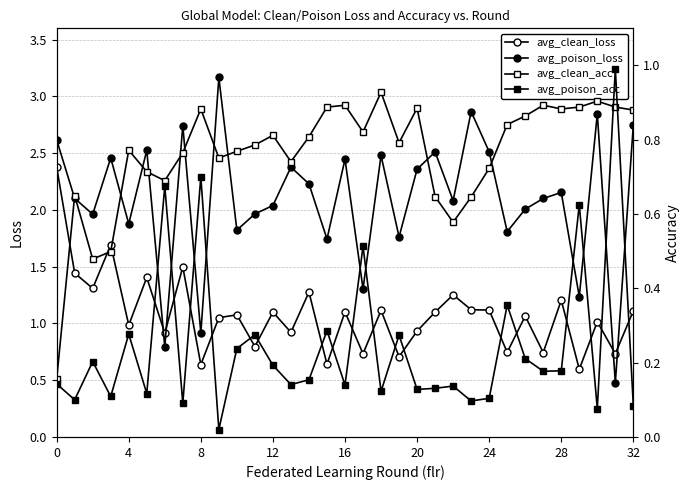

Reading left to right, extract all data points from this chart.

avg_clean_loss: 2.4	1.4	1.3	1.7	1.0	1.4	0.9	1.5	0.6	1.1	1.1	0.8	1.1	0.9	1.3	0.6	1.1	0.7	1.1	0.7	0.9	1.1	1.3	1.1	1.1	0.7	1.1	0.7	1.2	0.6	1.0	0.7	1.1
avg_poison_loss: 2.6	2.1	2.0	2.5	1.9	2.5	0.8	2.7	0.9	3.2	1.8	2.0	2.0	2.4	2.2	1.7	2.4	1.3	2.5	1.8	2.4	2.5	2.1	2.9	2.5	1.8	2.0	2.1	2.2	1.2	2.8	0.5	2.8
avg_clean_acc: 0.2	0.7	0.5	0.5	0.8	0.7	0.7	0.8	0.9	0.8	0.8	0.8	0.8	0.7	0.8	0.9	0.9	0.8	0.9	0.8	0.9	0.6	0.6	0.6	0.7	0.8	0.9	0.9	0.9	0.9	0.9	0.9	0.9
avg_poison_acc: 0.1	0.1	0.2	0.1	0.3	0.1	0.7	0.1	0.7	0.0	0.2	0.3	0.2	0.1	0.2	0.3	0.1	0.5	0.1	0.3	0.1	0.1	0.1	0.1	0.1	0.4	0.2	0.2	0.2	0.6	0.1	1.0	0.1